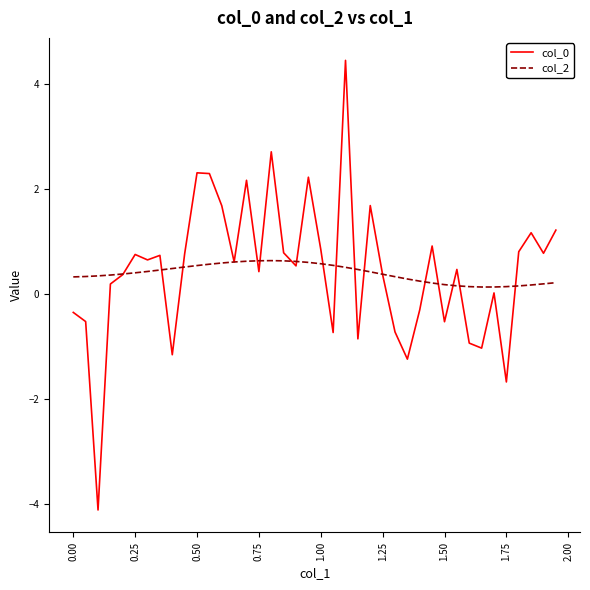

What is the sum of all col_0 values?

17.6